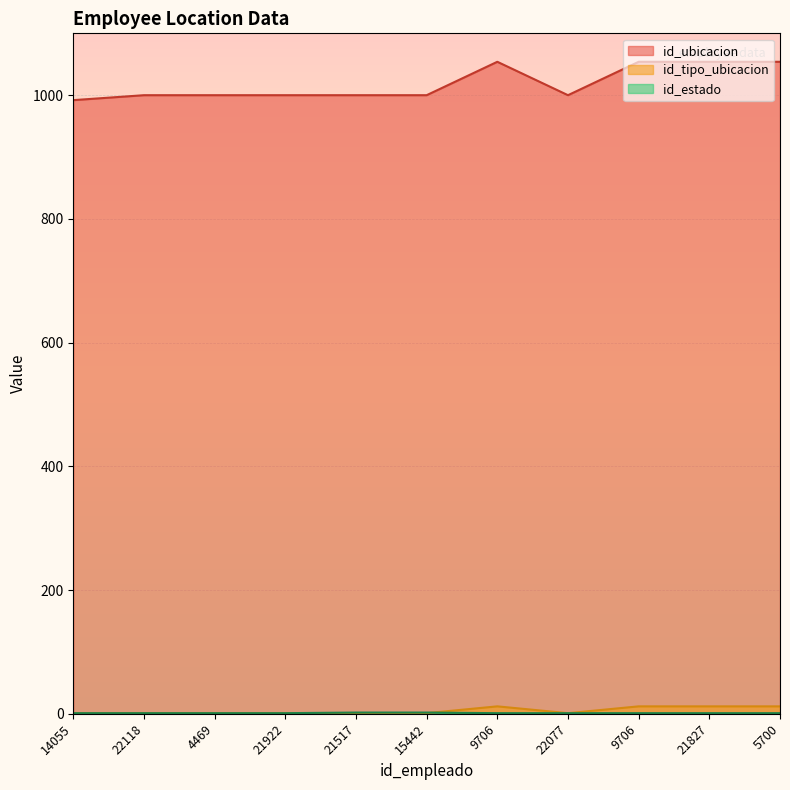

List the labels in order of id_estado value, largest first.

21517, 15442, 14055, 22118, 4469, 21922, 9706, 22077, 9706, 21827, 5700